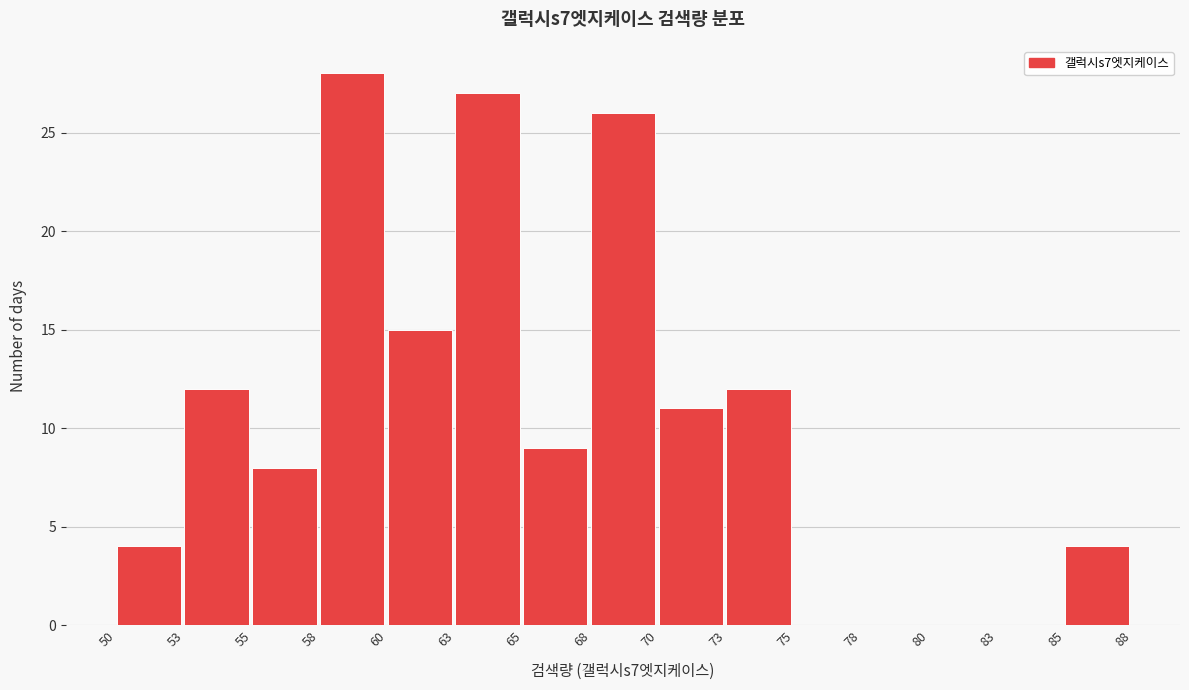

Reading left to right, list all the values displayed in this chart.

50=4	53=12	55=8	58=28	60=15	63=27	65=9	68=26	70=11	73=12	75=0	78=0	80=0	83=0	85=4